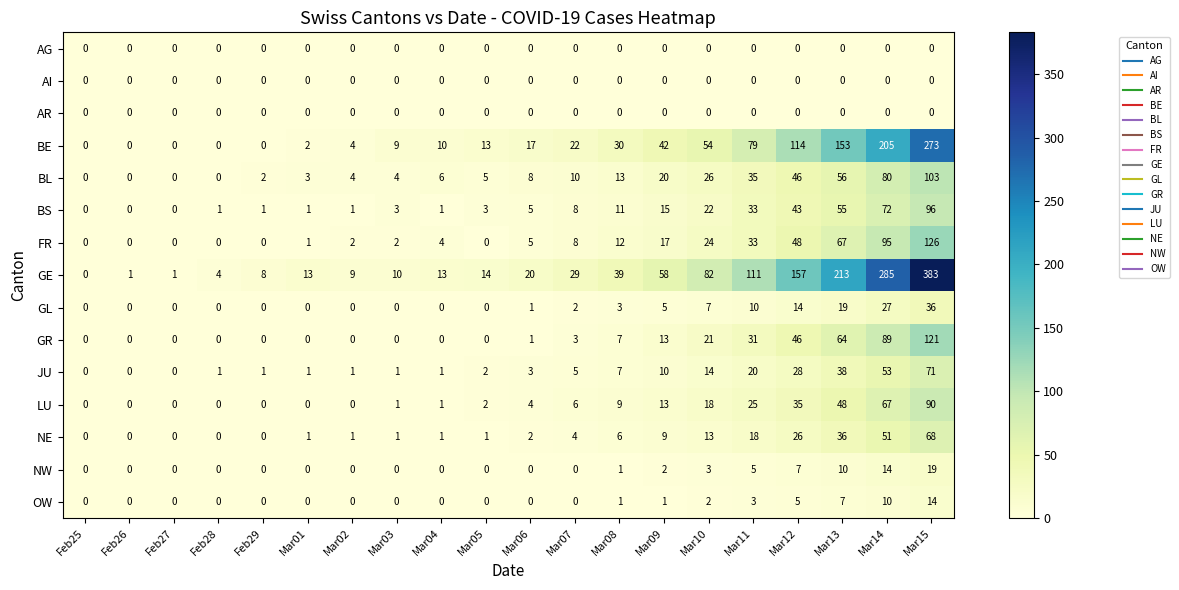

Which series has the largest range (max minus min)?

GE